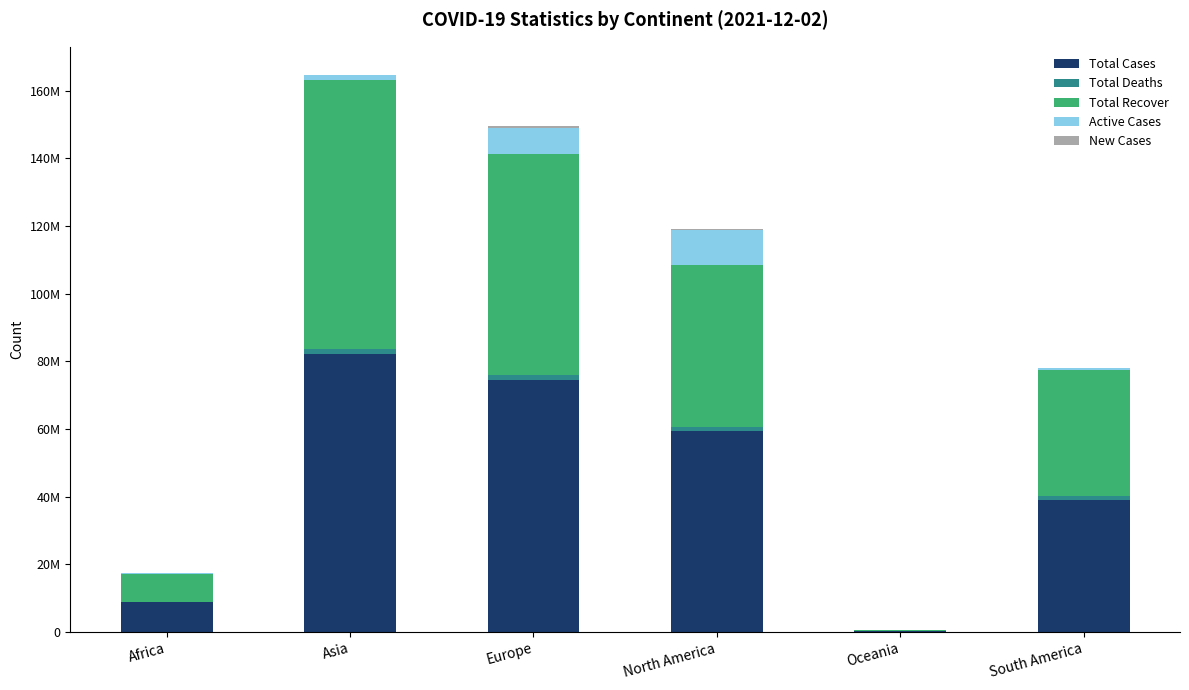

What is the label of the 1st bar from the left?

Africa